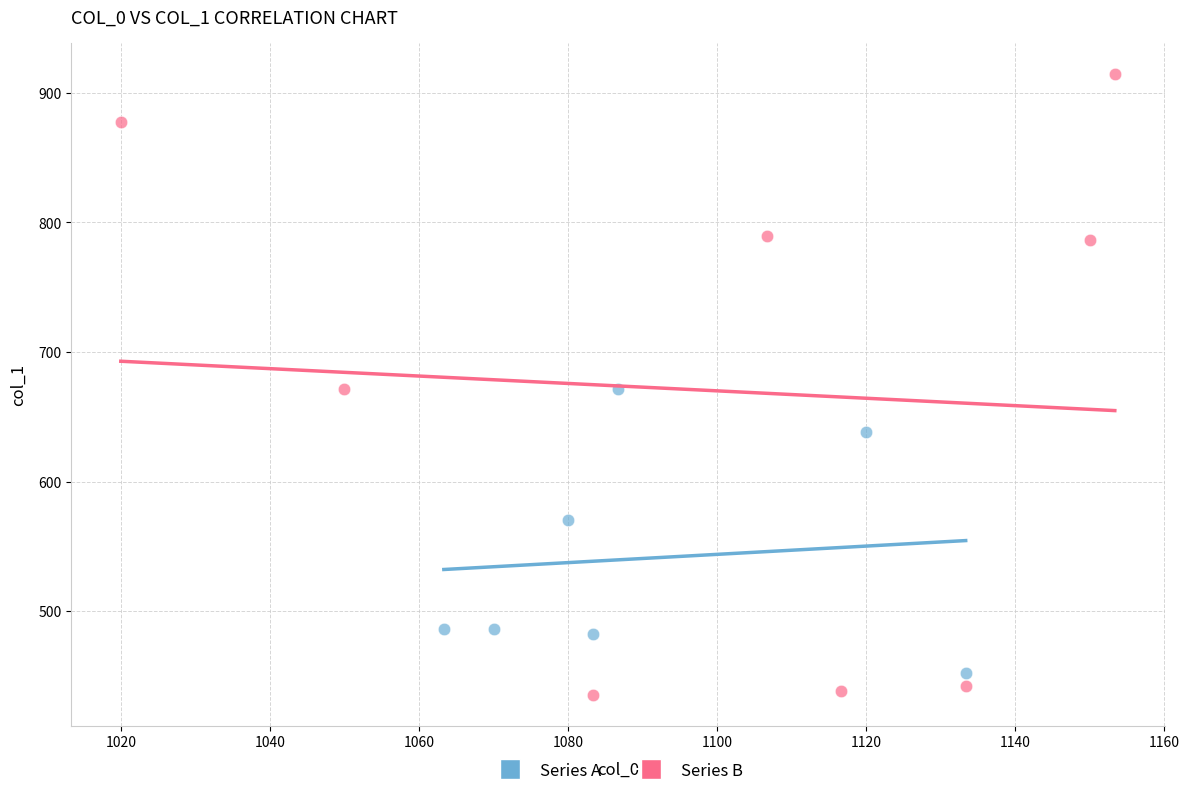

Which series contains the highest Y value?

Series B